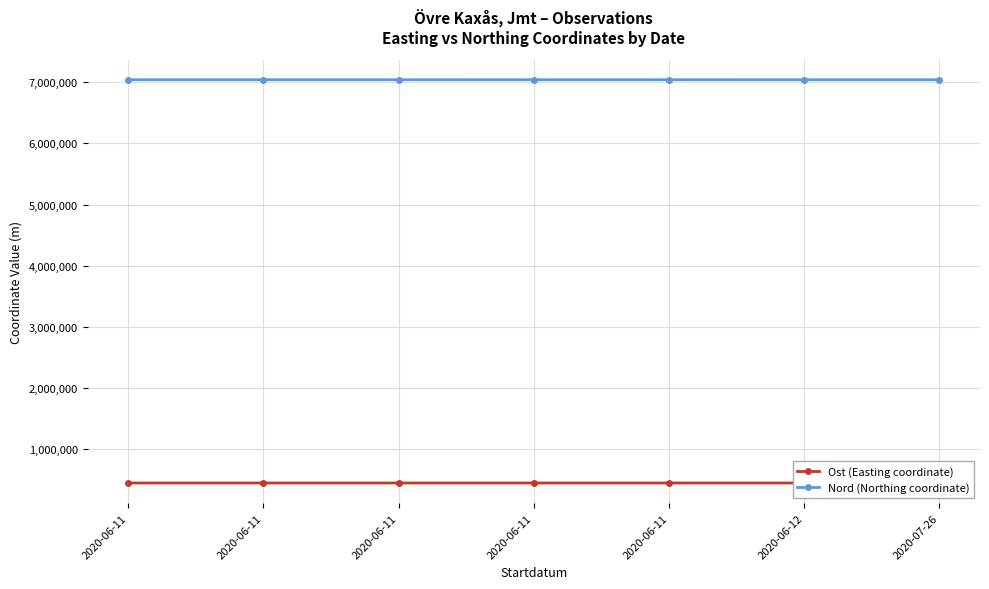

In Nord (Northing coordinate), how many points are higher than both neighbors (excluding endpoints)?

1